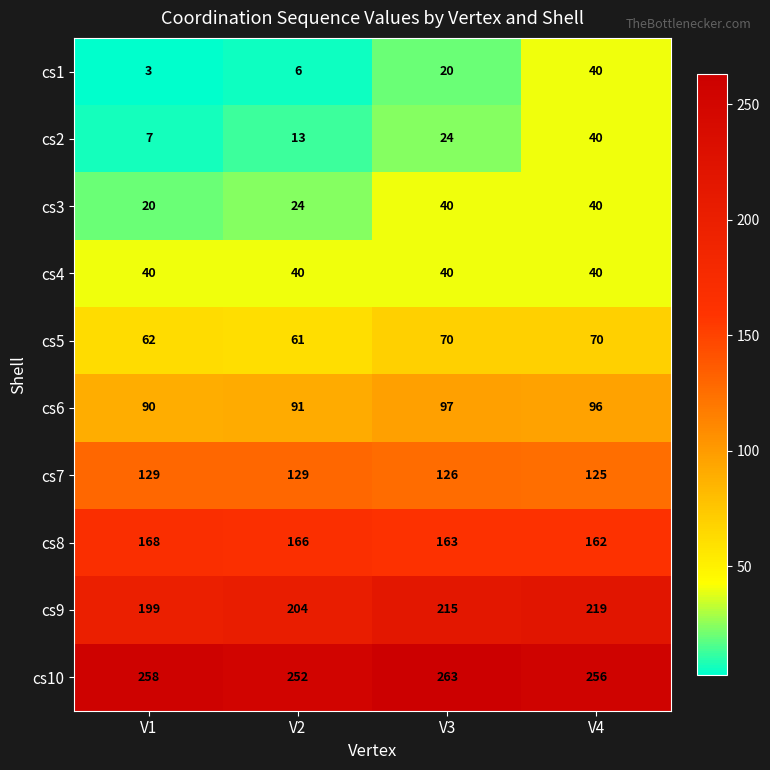

What is the total value across all series at V1?

976